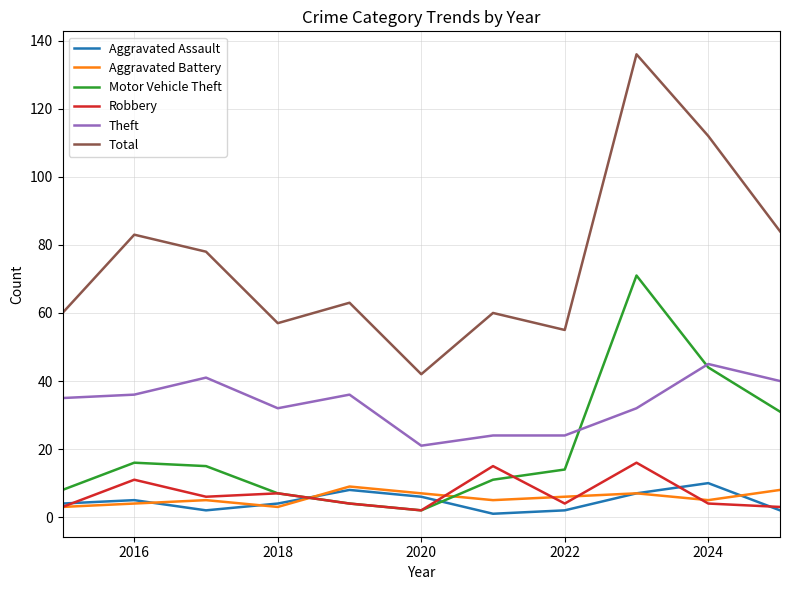

Which series has the largest range (max minus min)?

Total